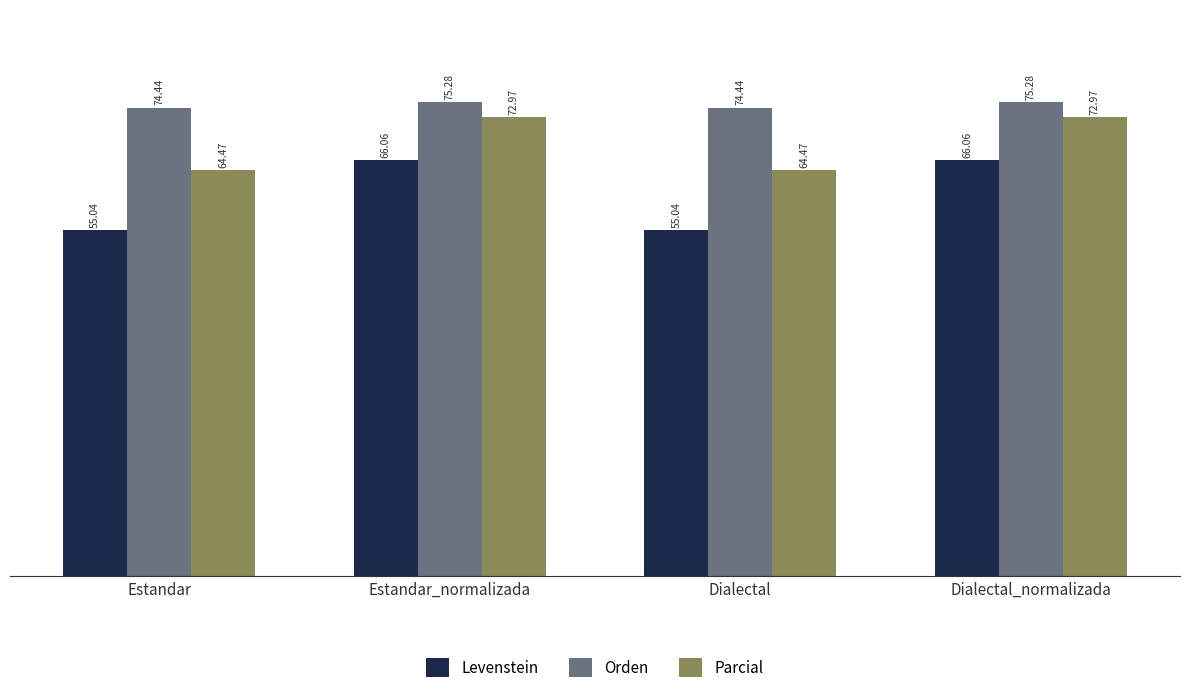

True or false: Levenstein has a value of 17.9 at Dialectal.

False